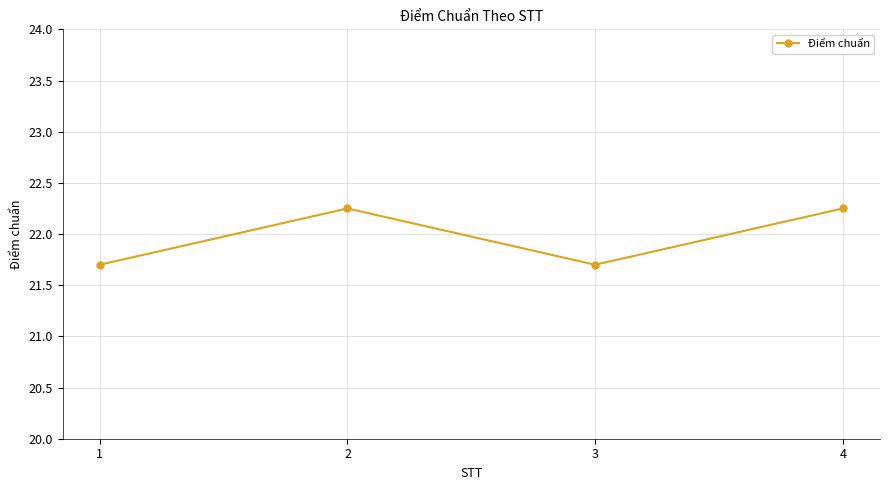

How many data points are less than 22?

2